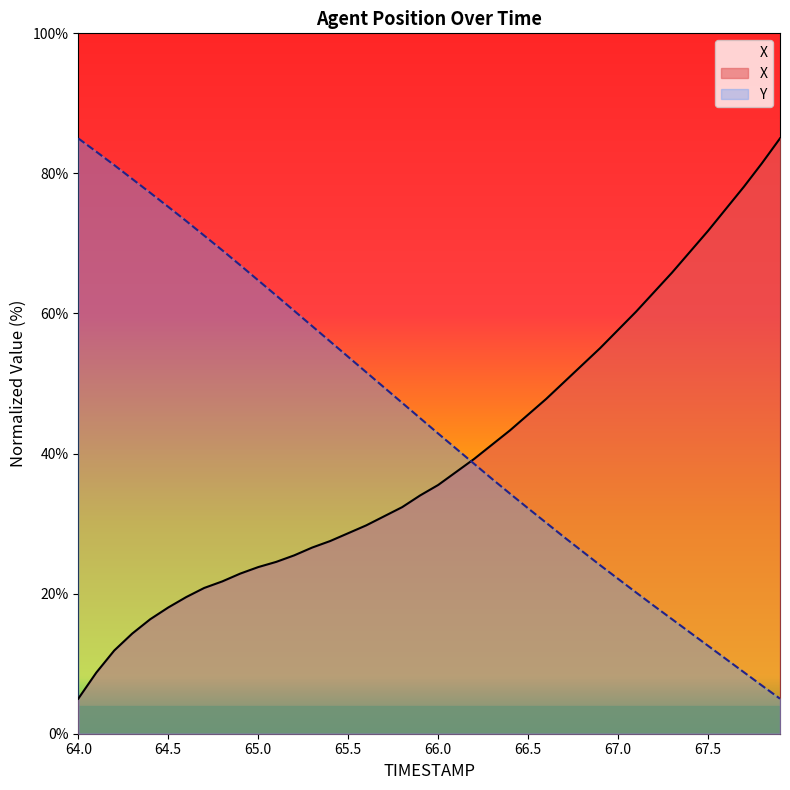

What position from the left is 64.0?

1